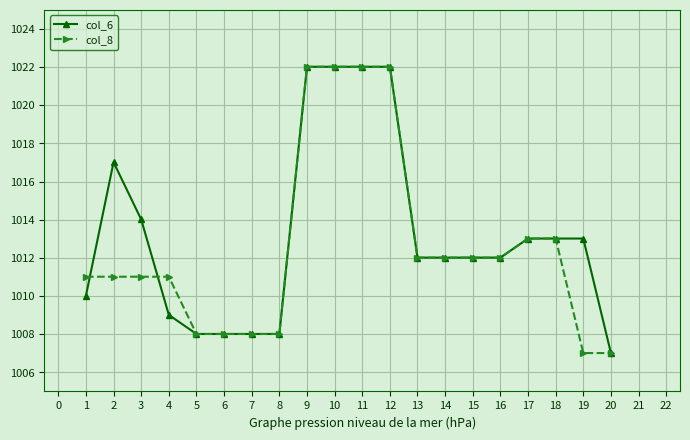

What is the difference between the col_6 values at 6 and 13?

4.0